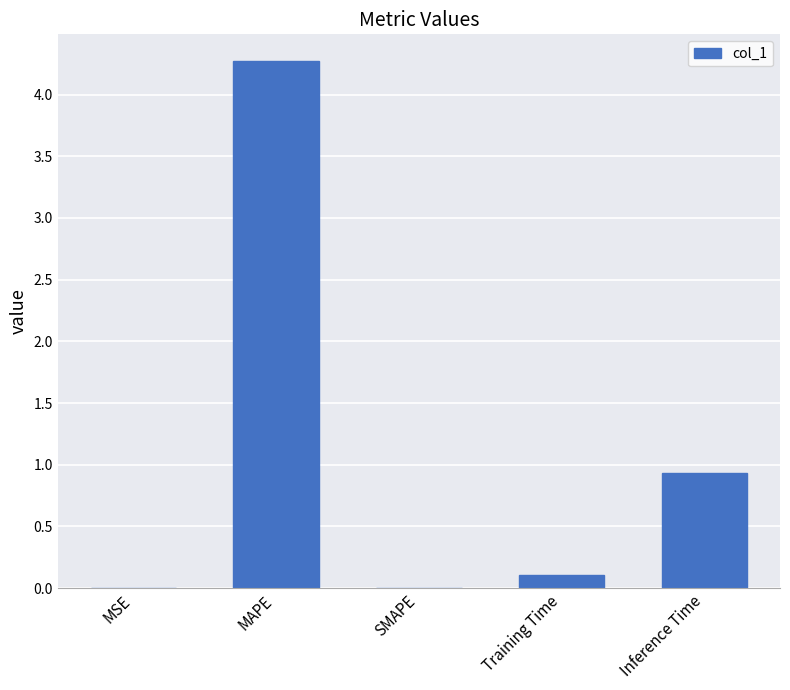

Where is the data nearest to the value 2?

Inference Time